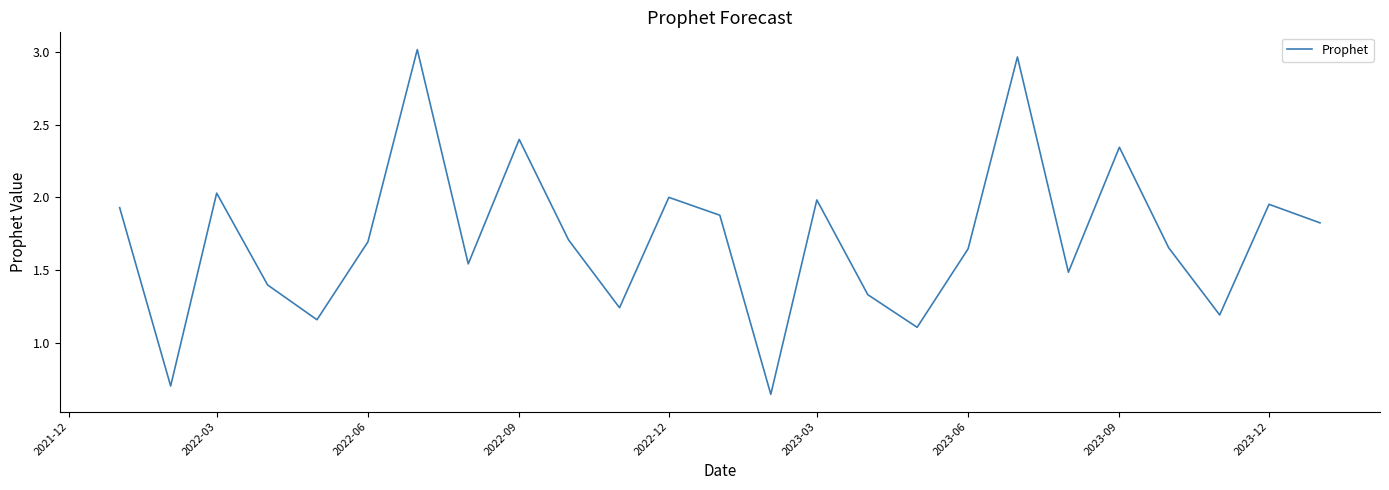

What is the difference between the maximum and minimum values?

2.4